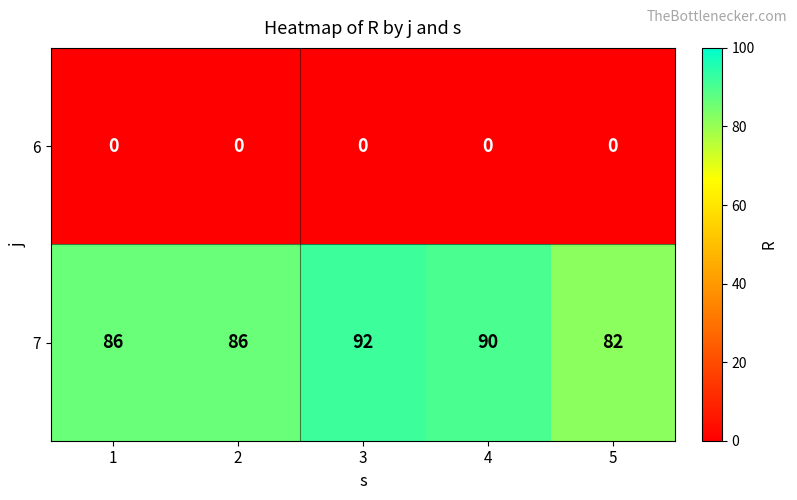

What is the spread (max minus min) of values at 1?

86